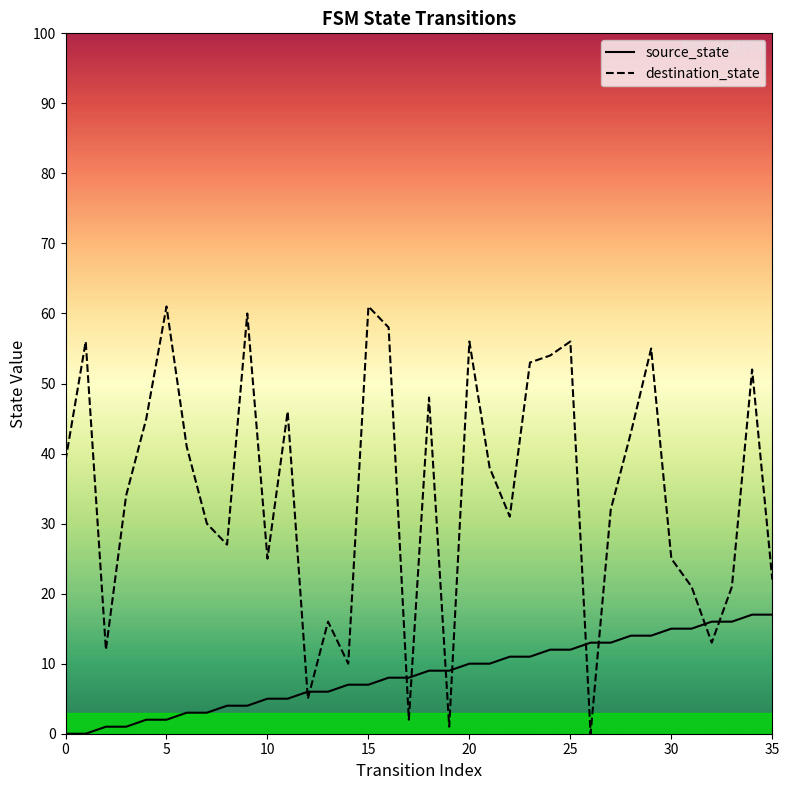

What is the label of the 2nd point from the right?

34